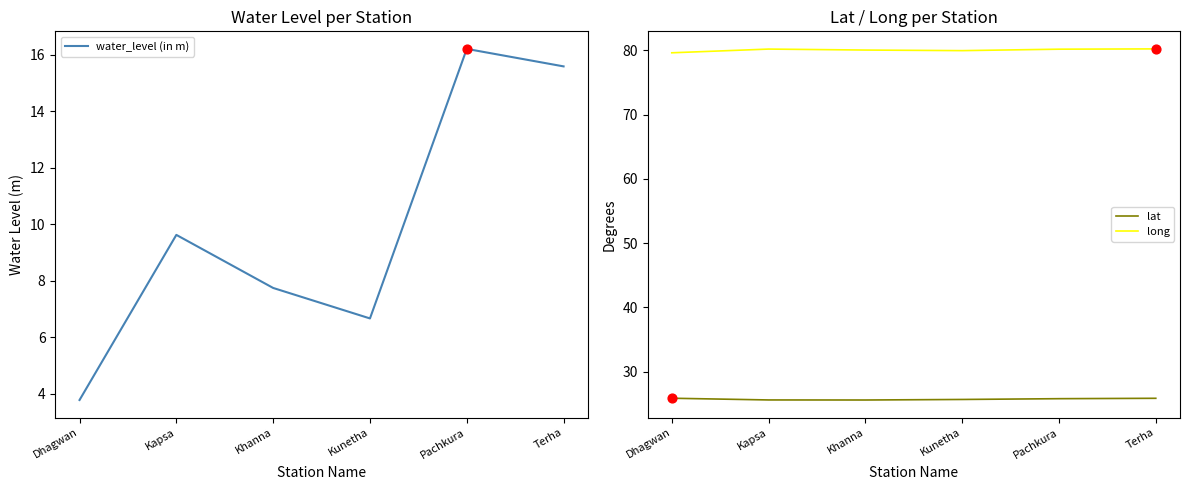

Which series has the largest total across all categories?

long